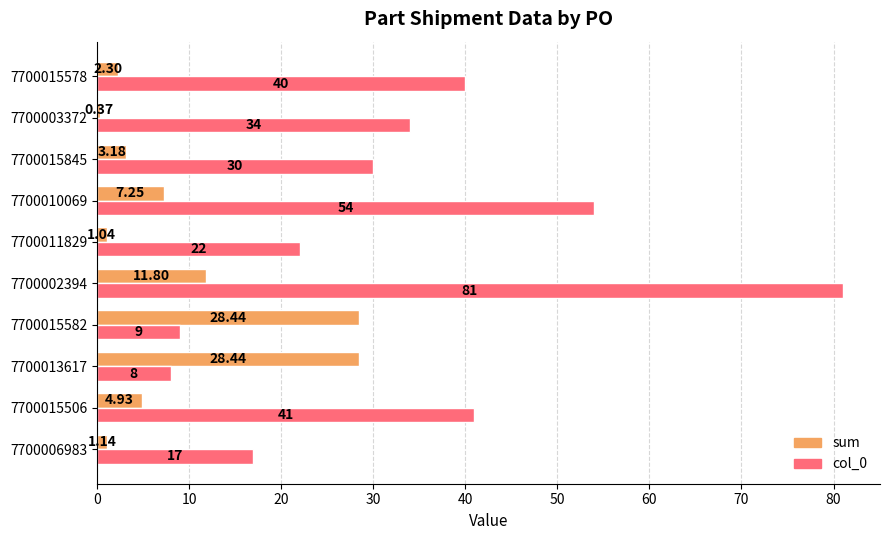

Rank the series by their maximum value, from highest to lowest.

col_0, sum